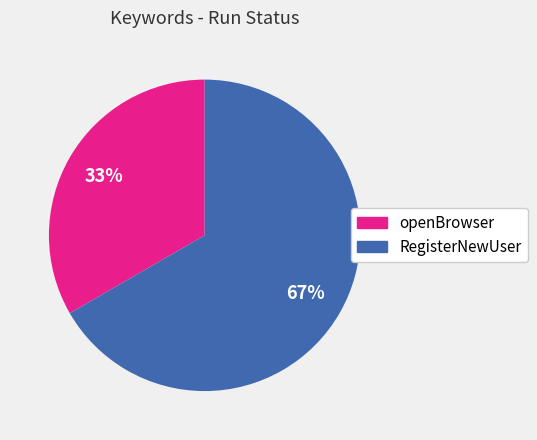

Combined, do openBrowser and RegisterNewUser account for over 50%?

Yes